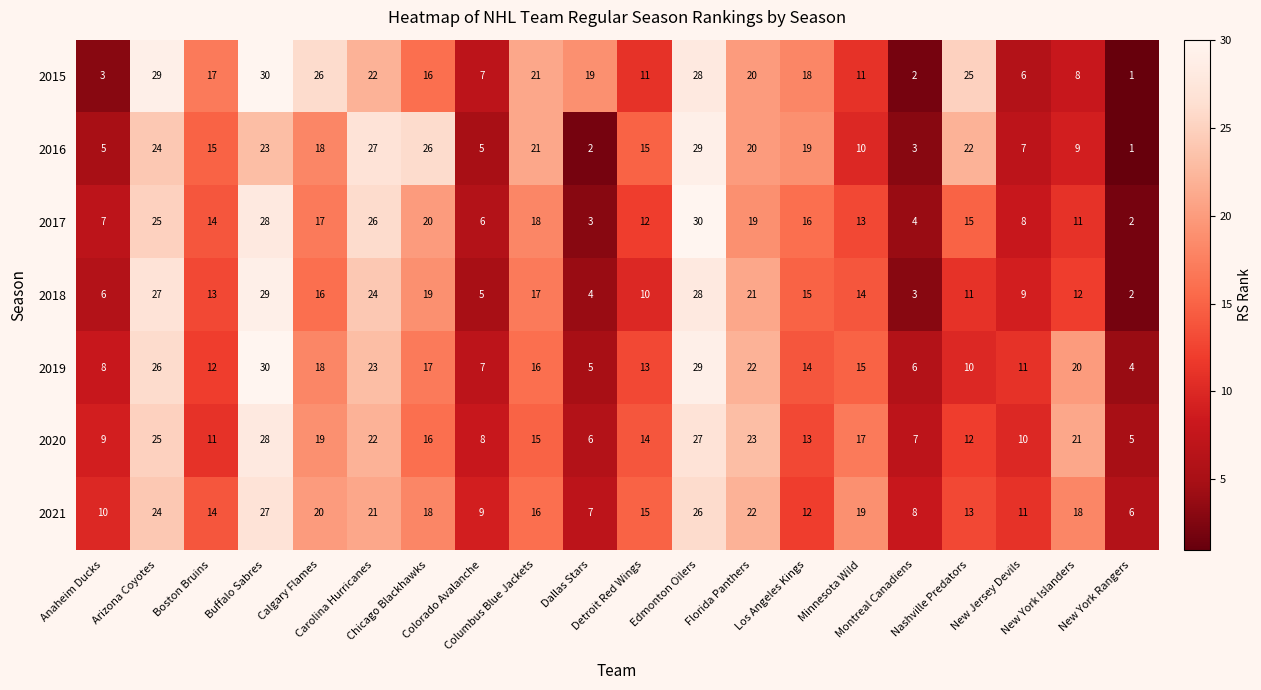

What is the smallest value displayed?

1